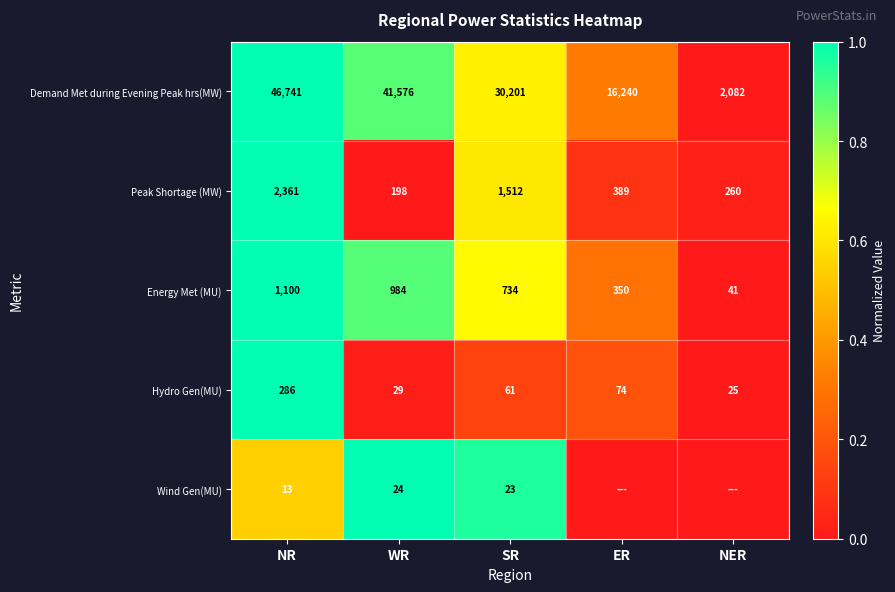

Is the value of Energy Met (MU) at WR greater than the value of Hydro Gen(MU) at NER?

Yes